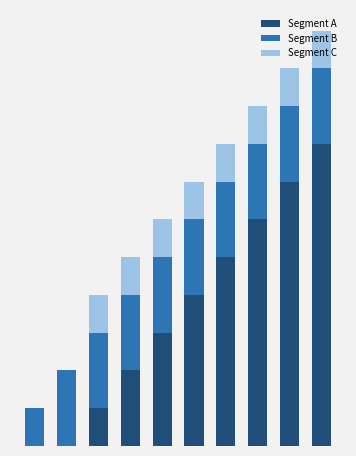

Which series has the largest total across all categories?

Segment A